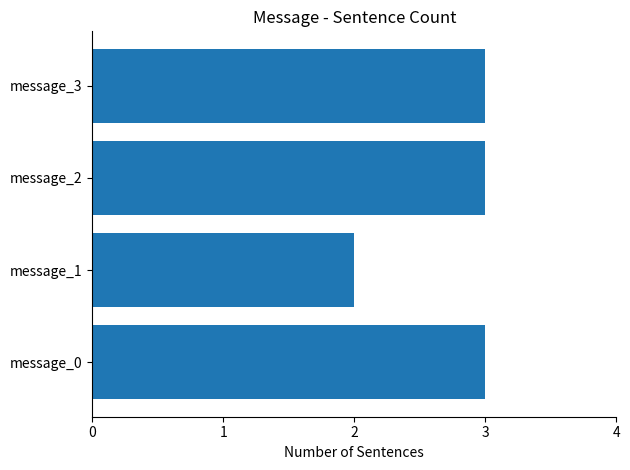

Reading top to bottom, what are all the values shown in this chart?

message_3=3	message_2=3	message_1=2	message_0=3